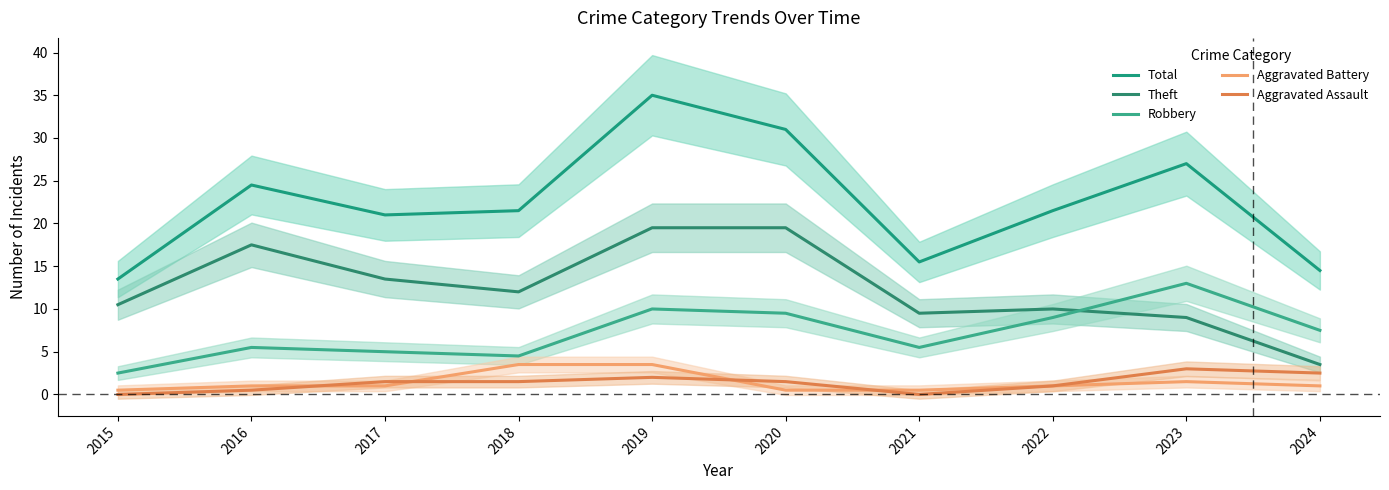

Count the number of categories in the chart.

10